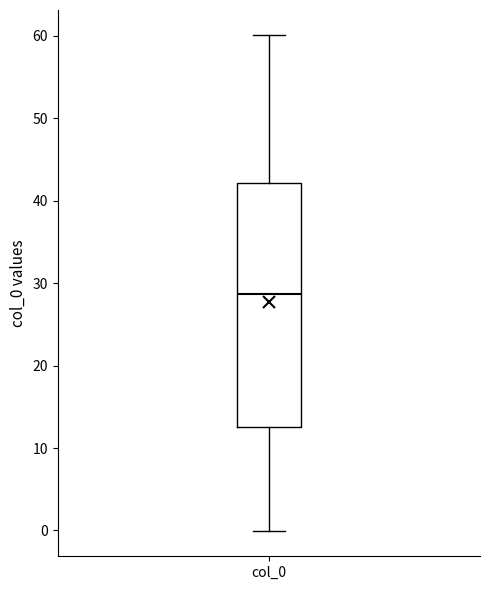

Transcribe this box plot: give where the median line is, the range the box spans, and where the two whiskers end, as read against the y-axis. The values are not printed on the chart, so give them approximately, as read against the axis.

median 29, box 12 to 42, whiskers 0 to 60